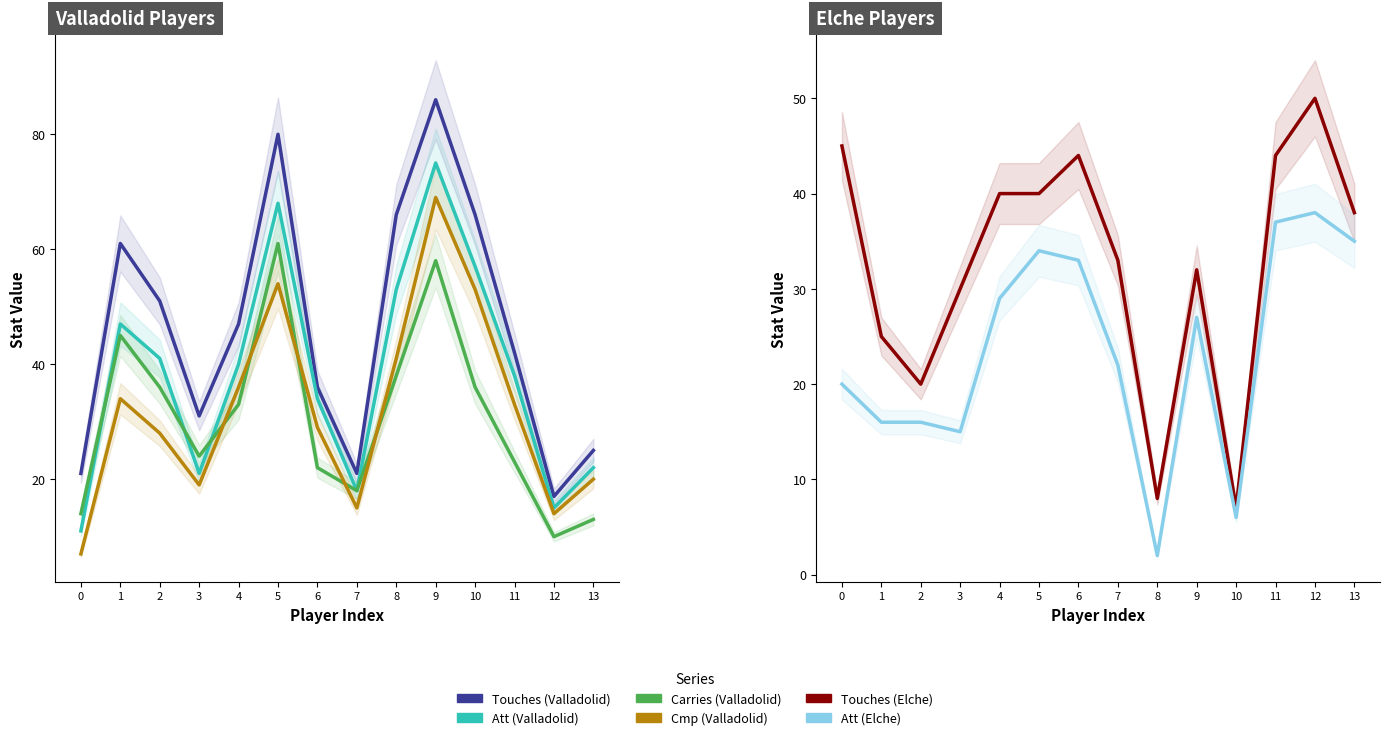

What is the value of the Cmp (Valladolid) point at the 11th from the left?

53